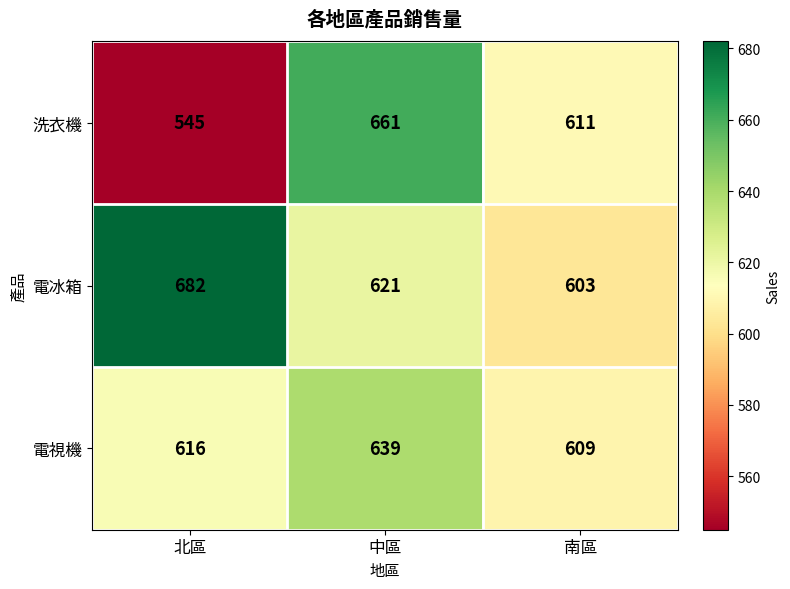

Count the number of categories in the chart.

3